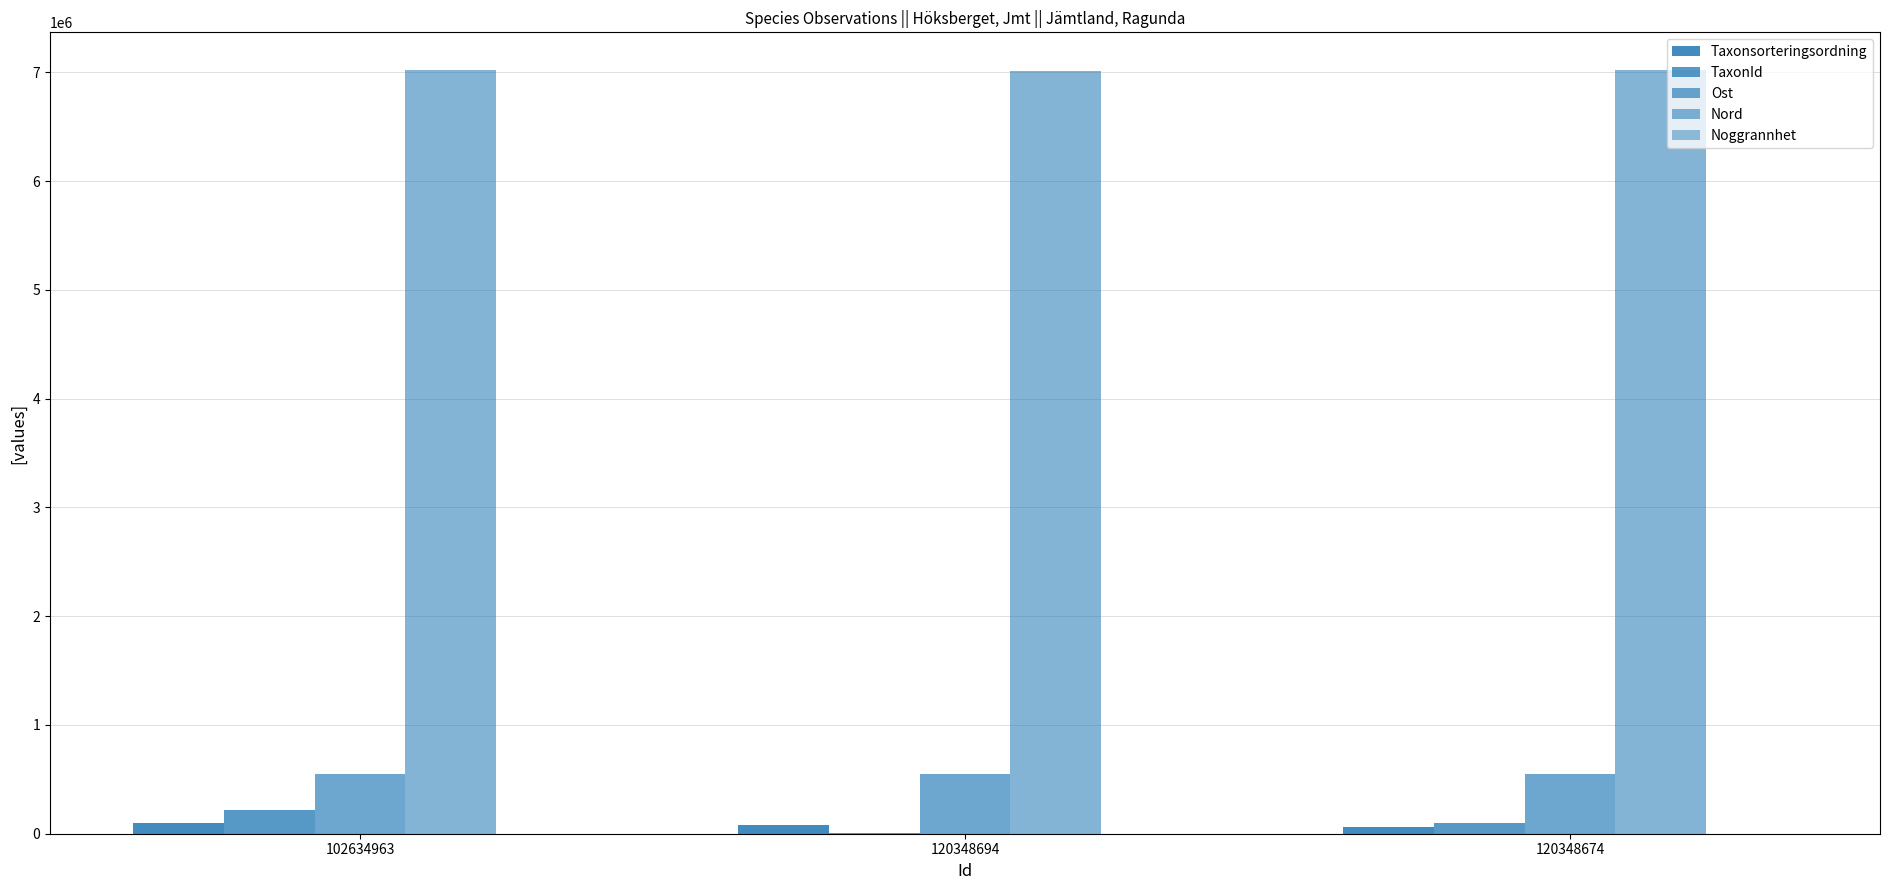

Are the bars horizontal?

No